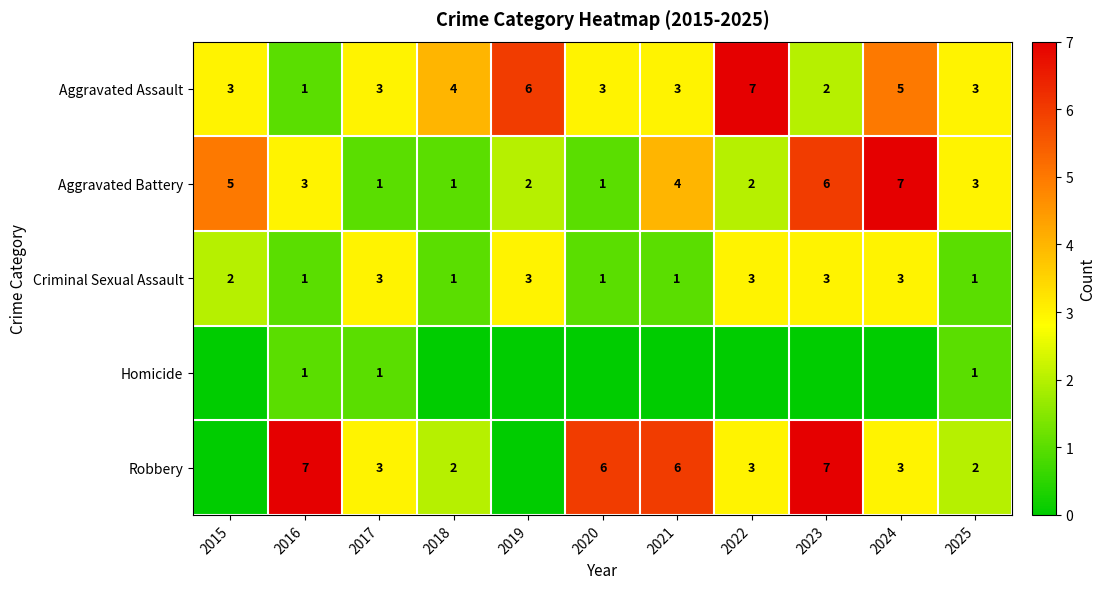

What is the approximate value of Aggravated Battery at 2018?

1